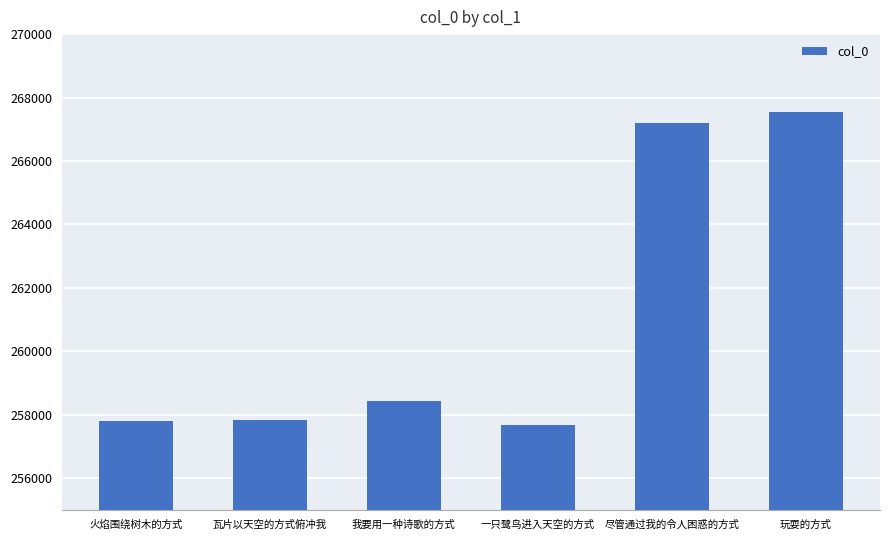

Read the value at 我要用一种诗歌的方式.

258447